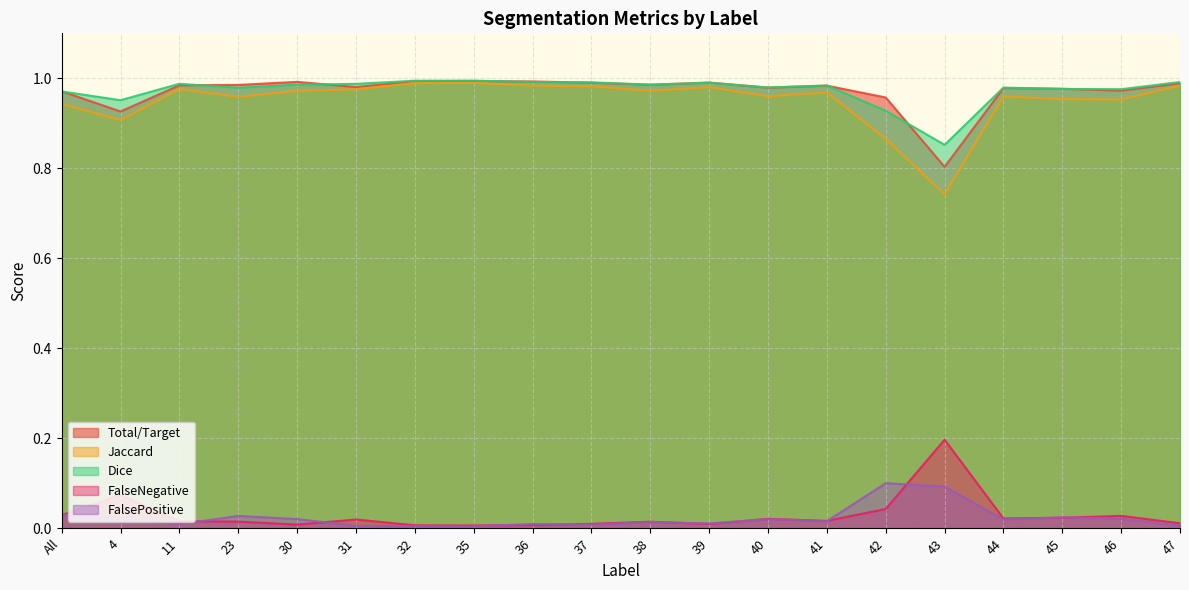

Between 41 and 40, which is larger?

41